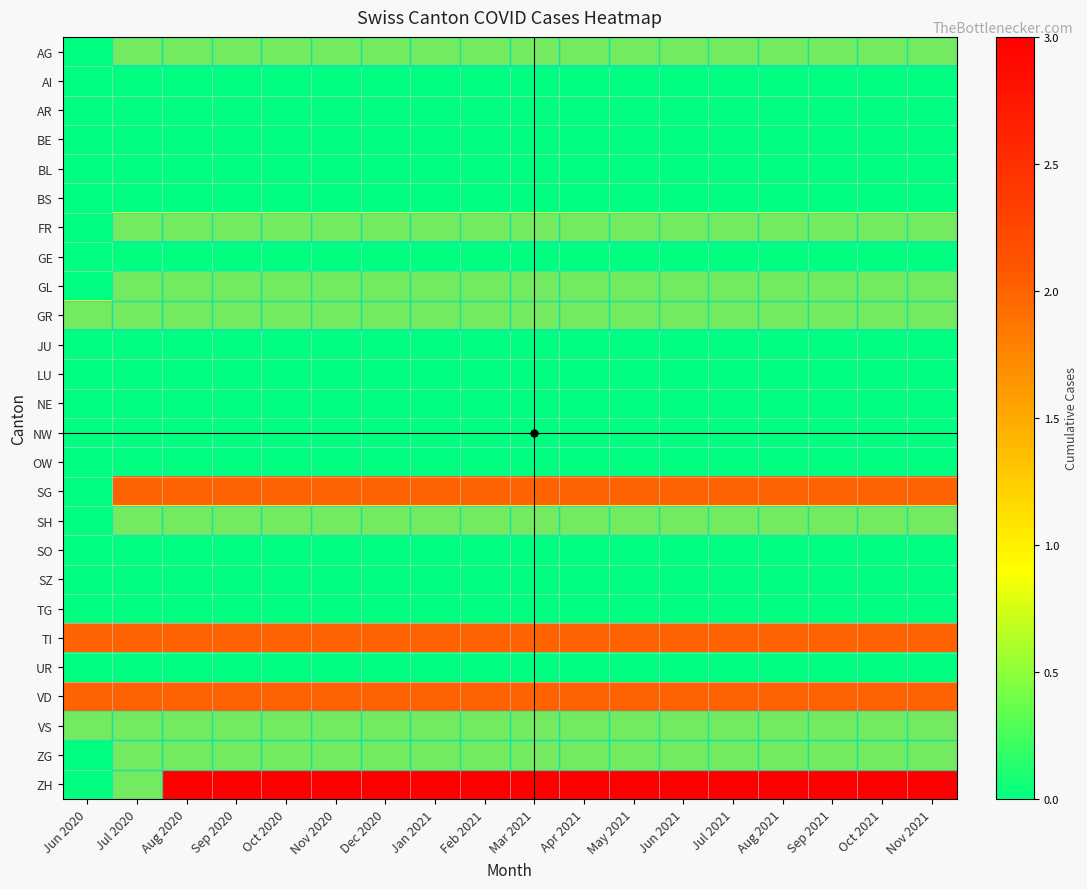

What is the total value across all series at Aug 2021?

16